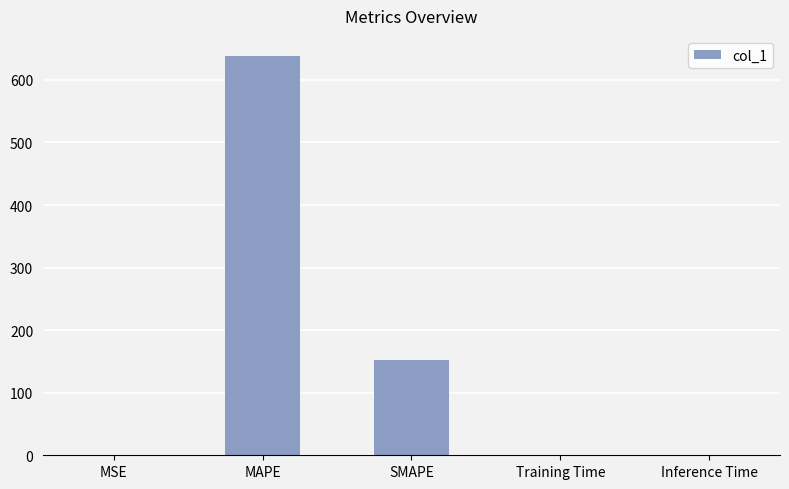

Which has a higher value, Inference Time or SMAPE?

SMAPE